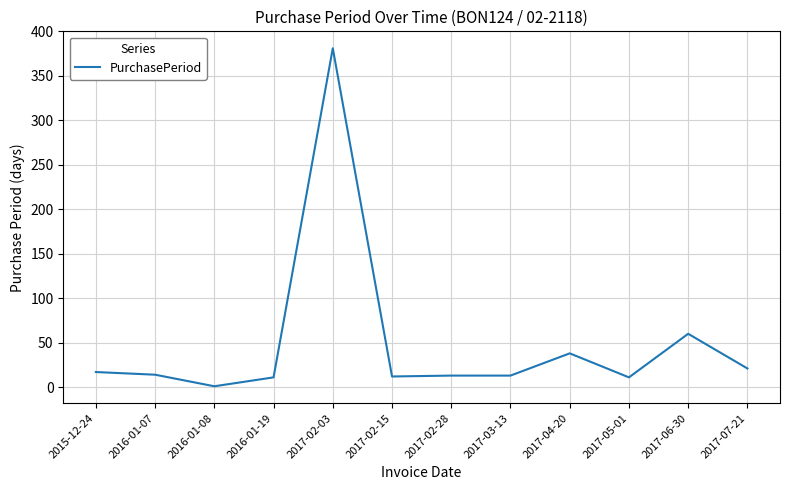

What is the sum of all values?

592